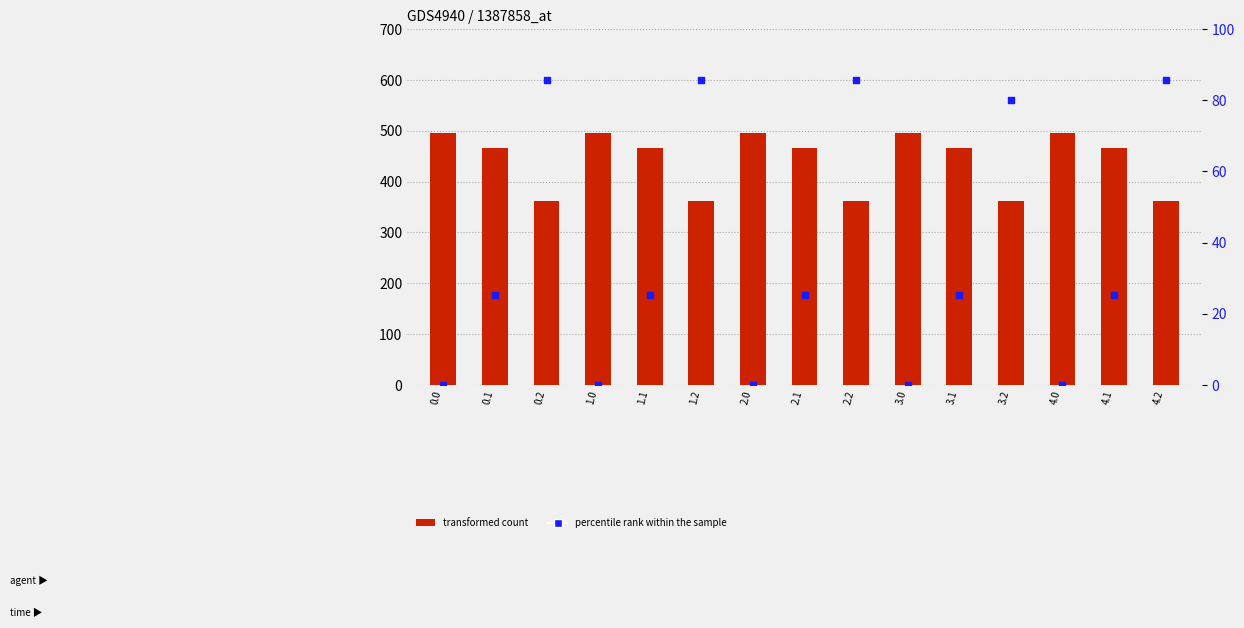

Which series reaches the maximum Y coordinate?

percentile rank within the sample